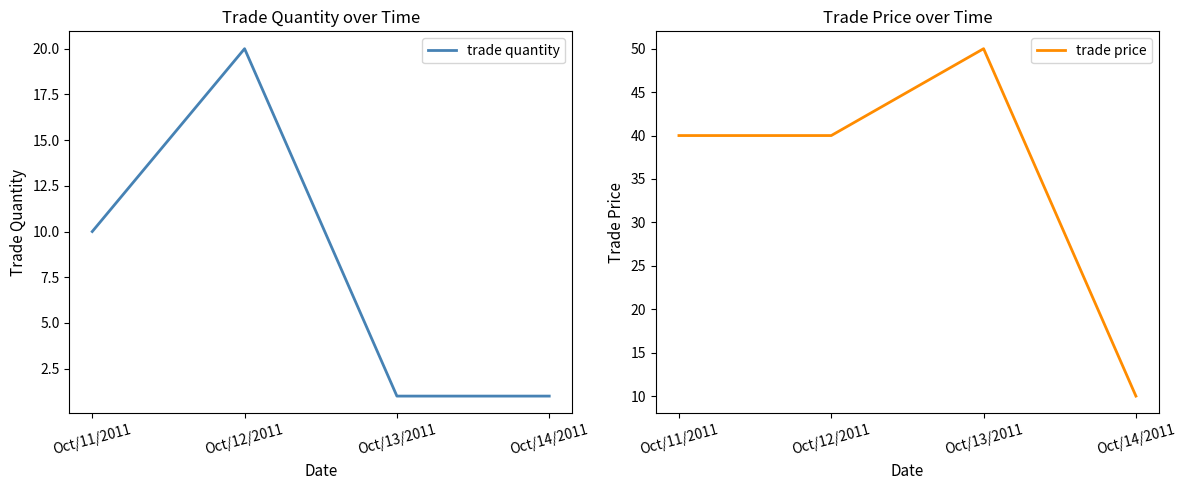

What is the sum of the trade quantity values at Oct/11/2011 and Oct/12/2011?

30